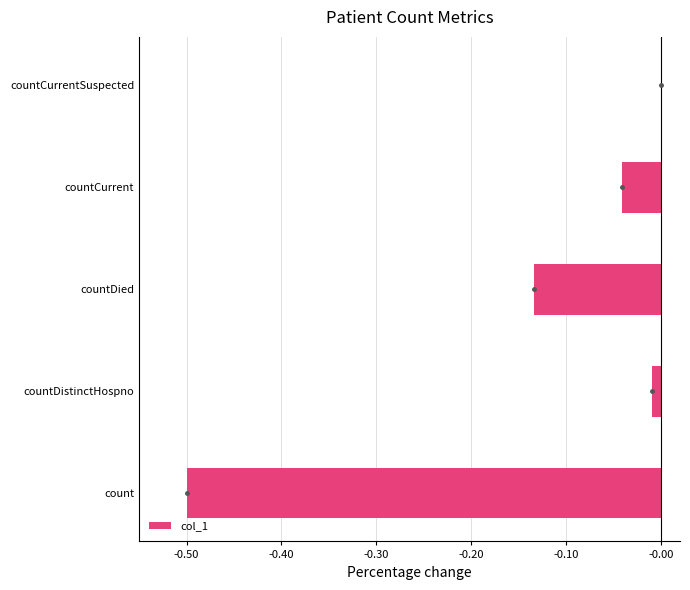

True or false: the data shows 0.0 at countCurrentSuspected.

True